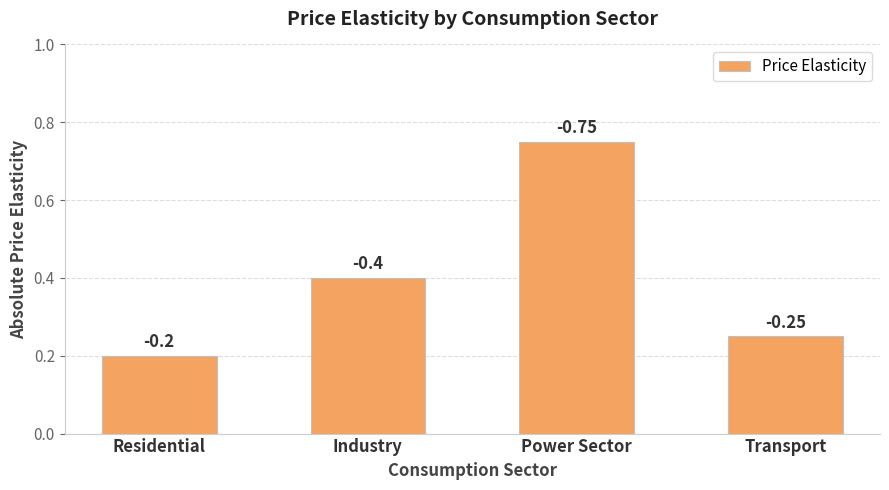

What is the label of the 2nd bar from the left?

Industry